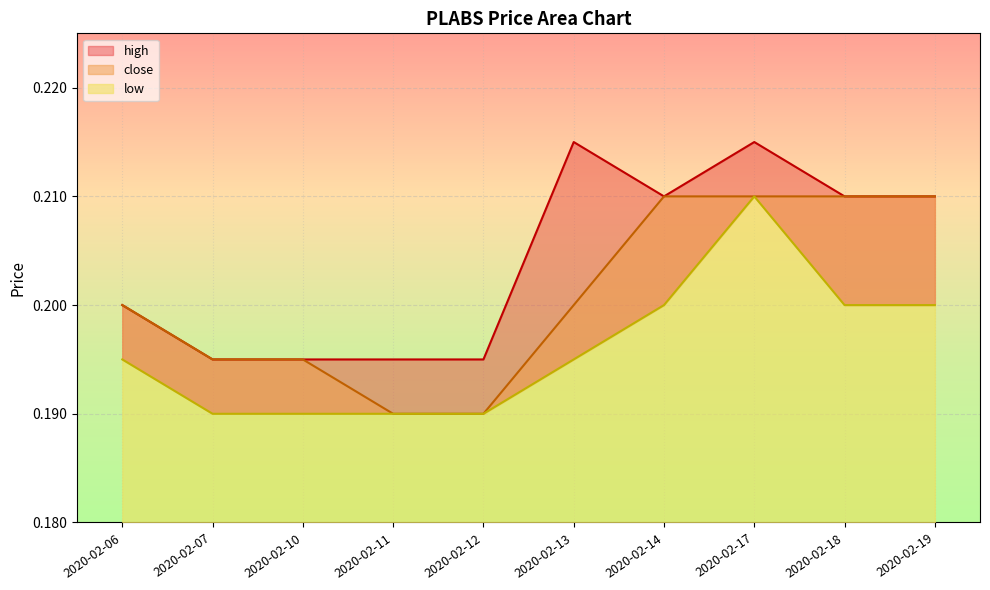

What are all the series names shown in the legend?

high, close, low